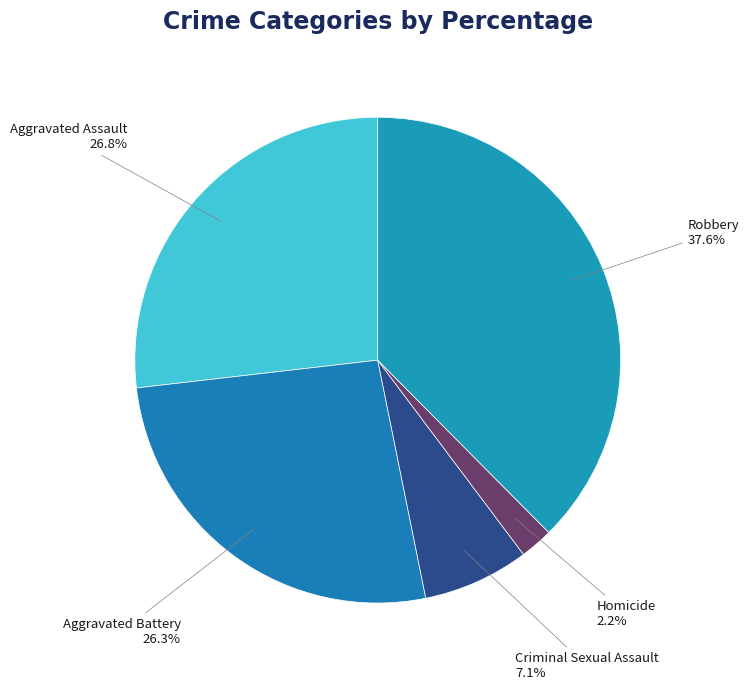

Is Homicide the majority of the pie?

No